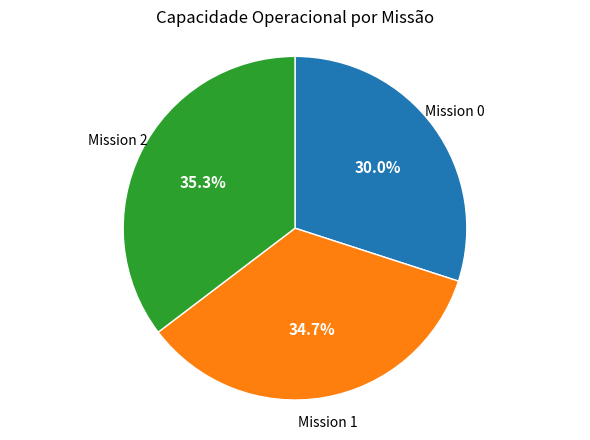

Does any single category account for the majority?

No